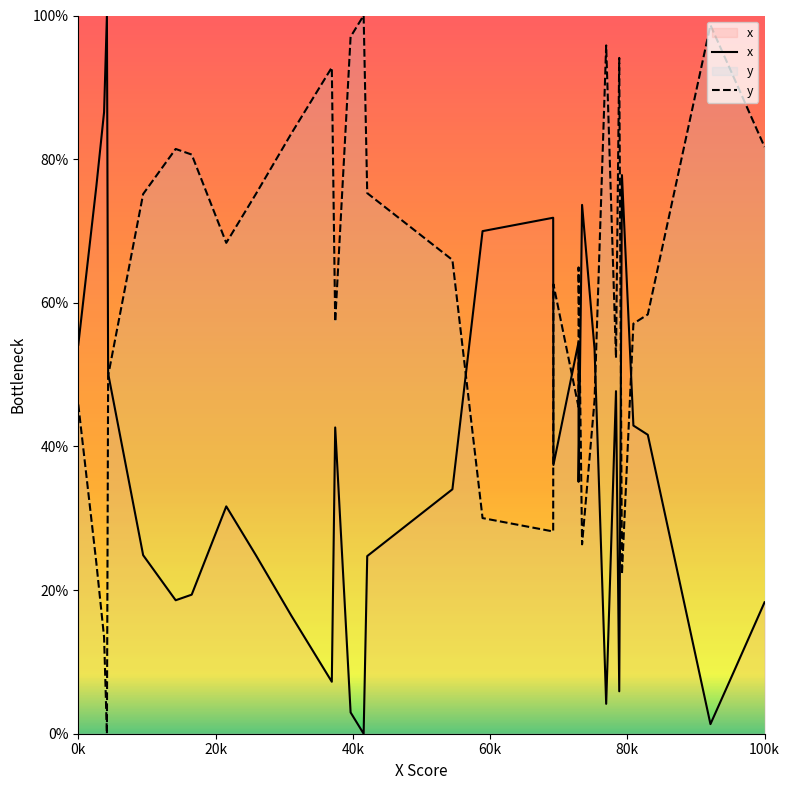

Which series ends up on top after the final intersection of y and x?

y